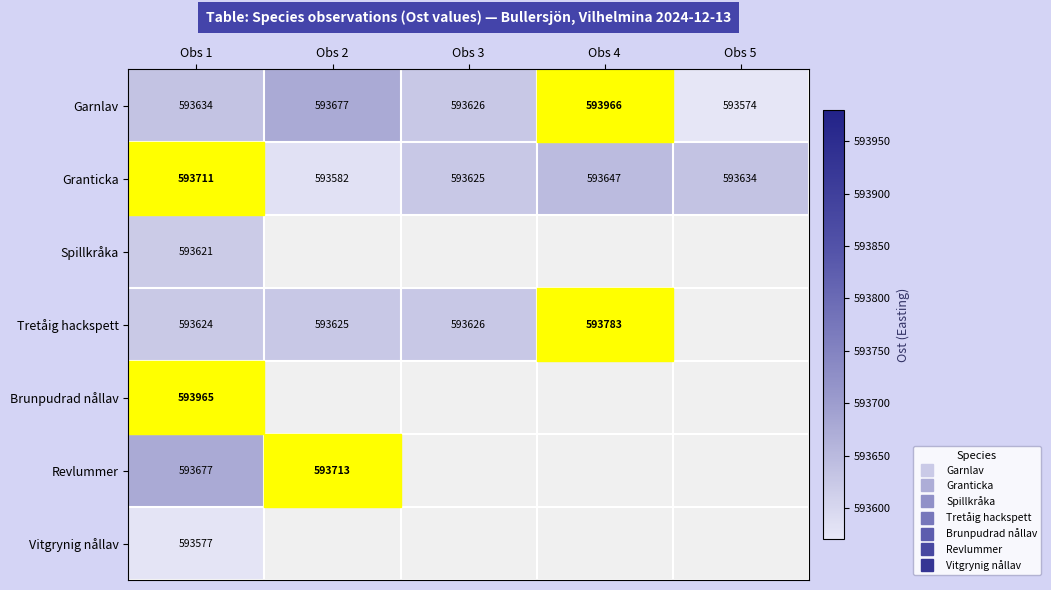

Which series has the widest spread of values?

Garnlav